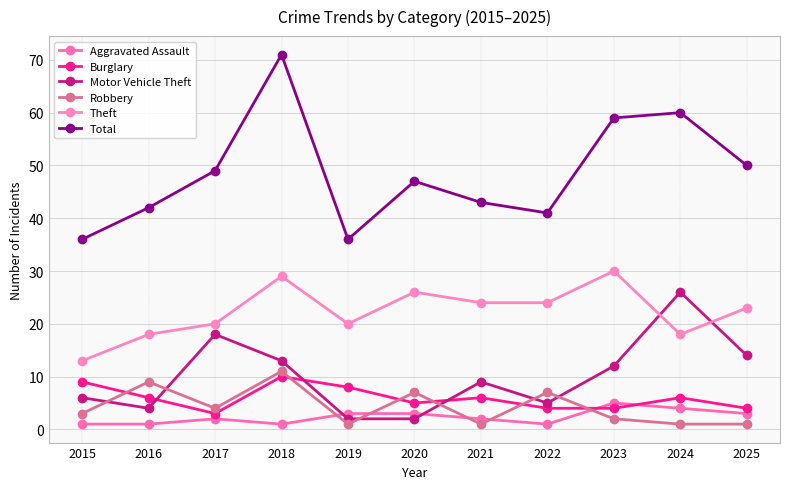

How many lines are shown in the chart?

6